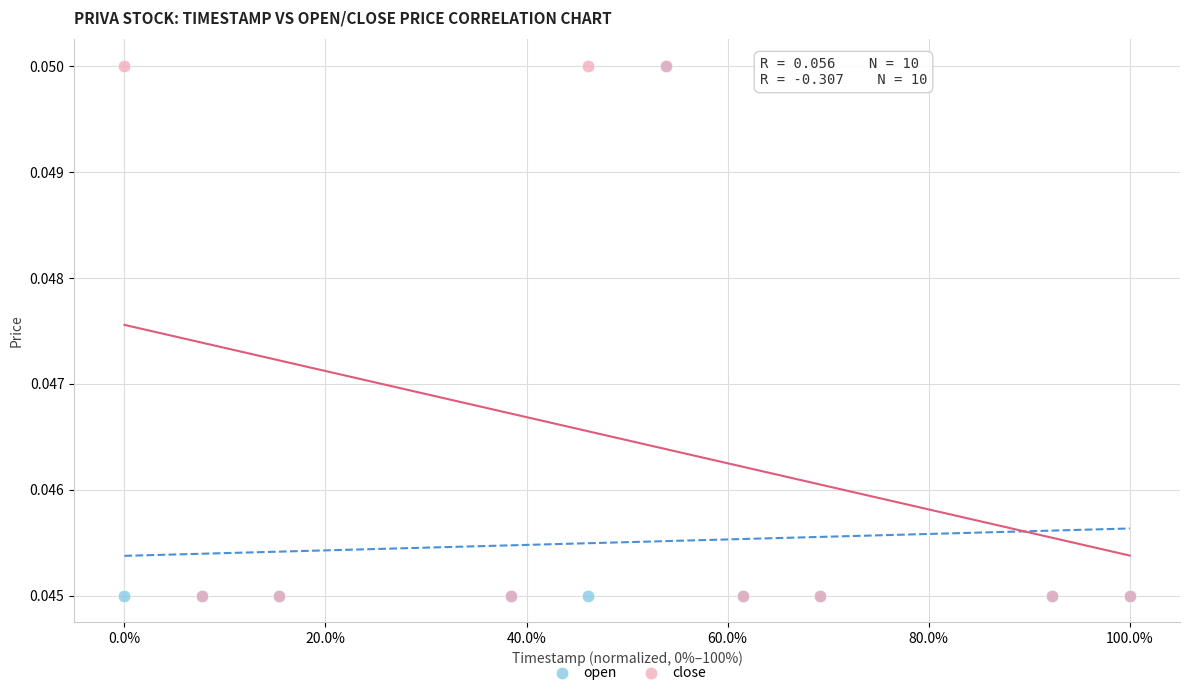

What are all the series names shown in the legend?

open, close